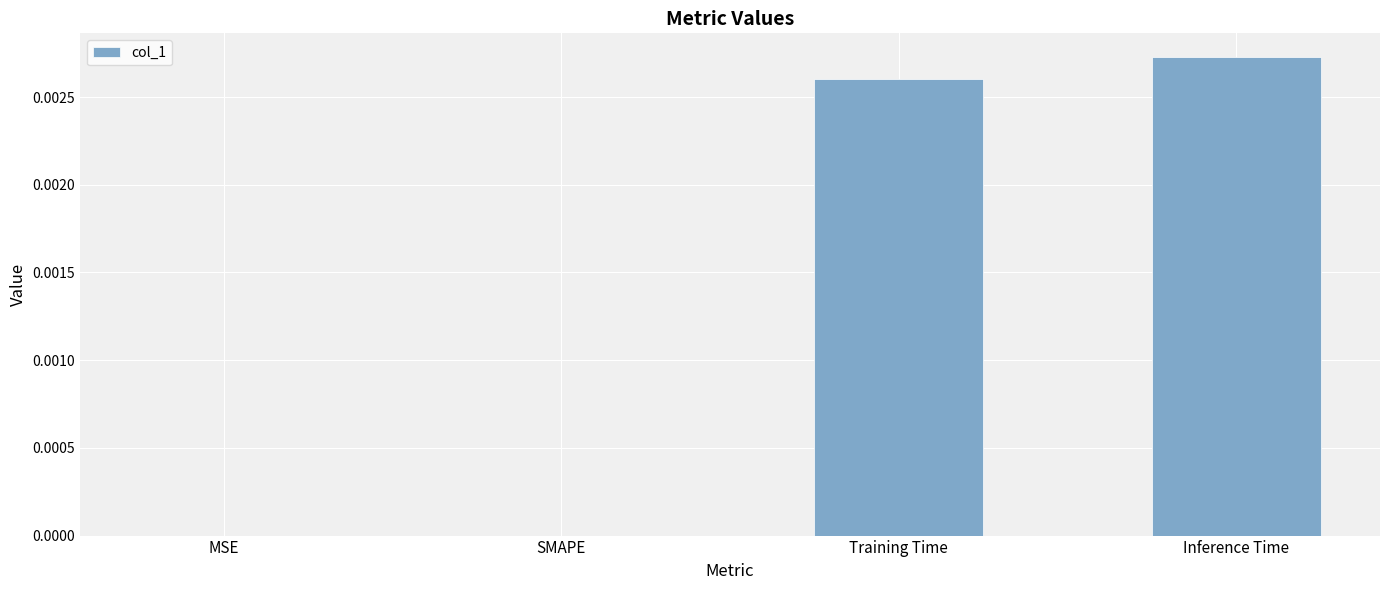

Between Training Time and MSE, which is larger?

Training Time